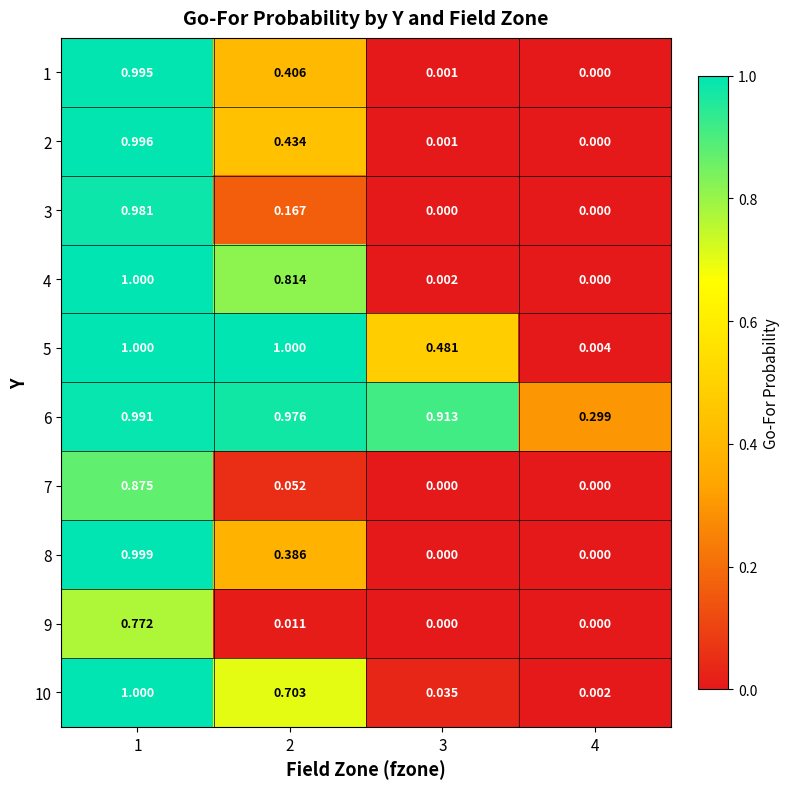

Between 2 and 4, which series saw the biggest shift?

5